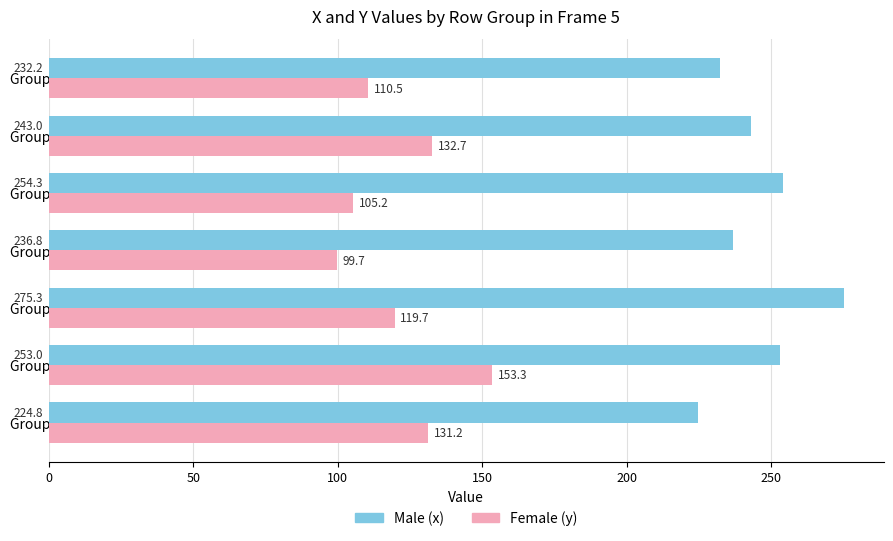

What is the difference between the highest and lowest values at Group 6?

110.3